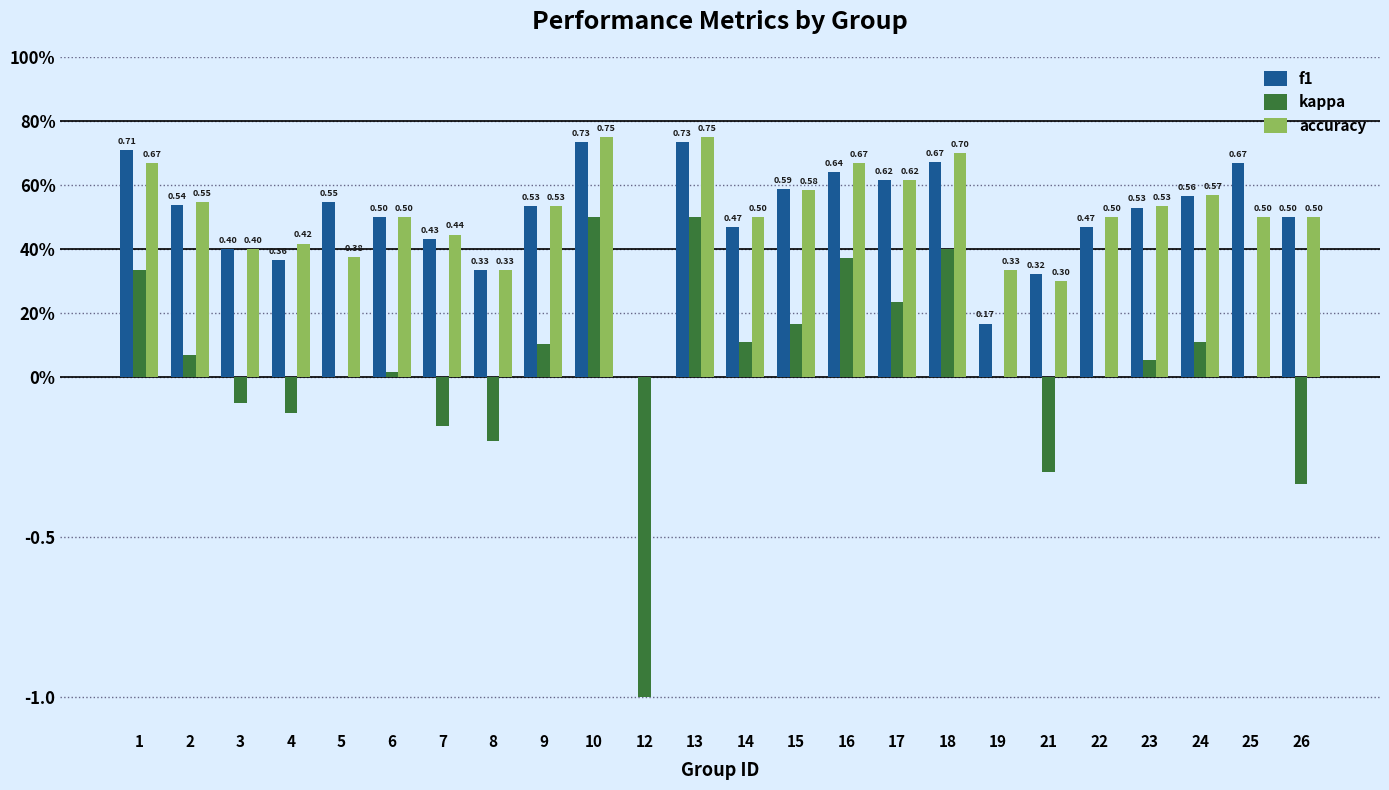

Which series has the widest spread of values?

kappa